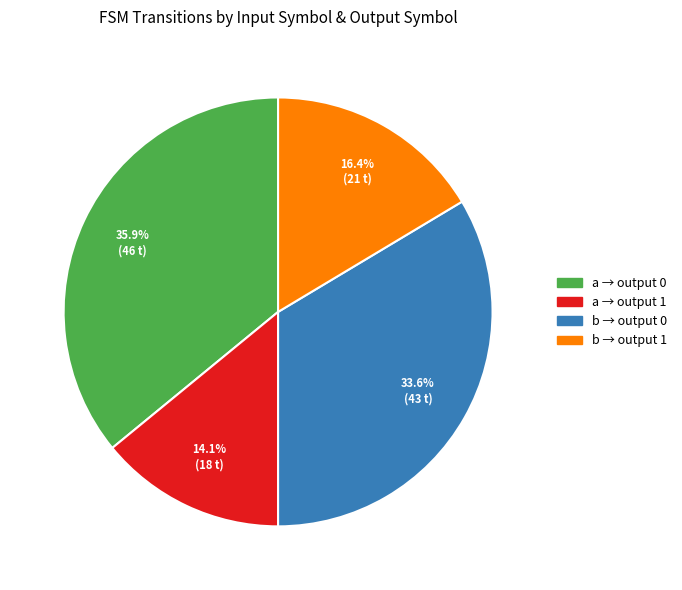

How many slices are in this pie chart?

4